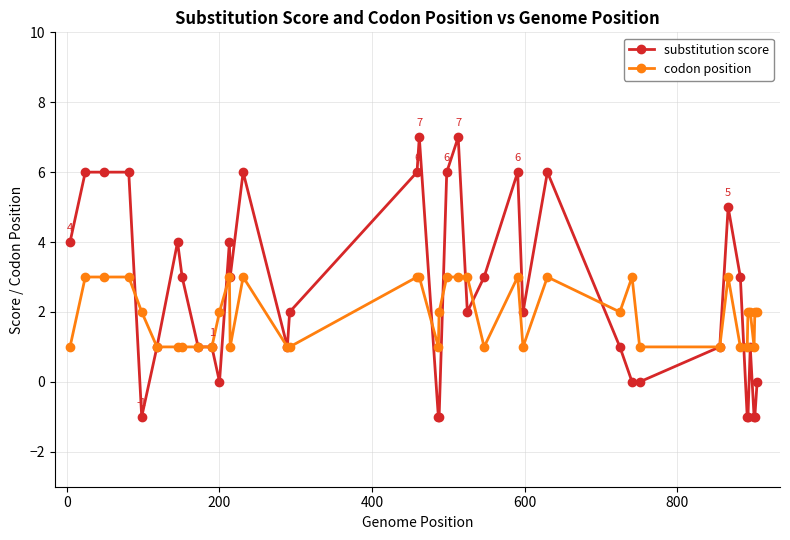

What is the maximum value for codon position?

3